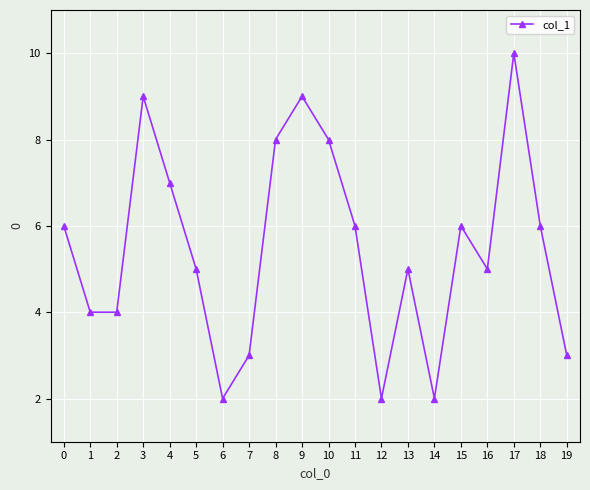

How many interior local peaks (higher than both neighbors) does the data have?

5